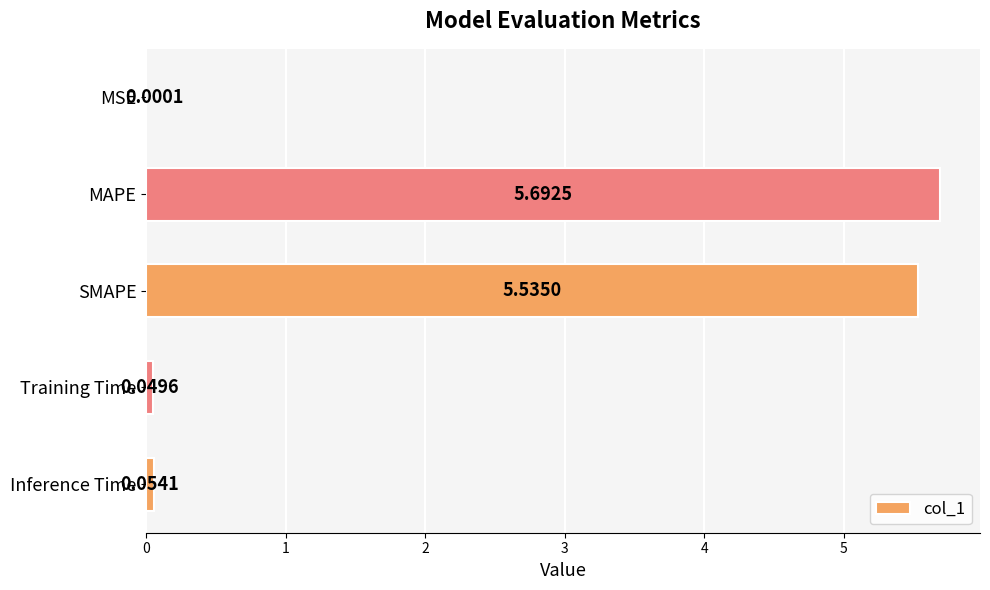

How many data points does each series have?

5